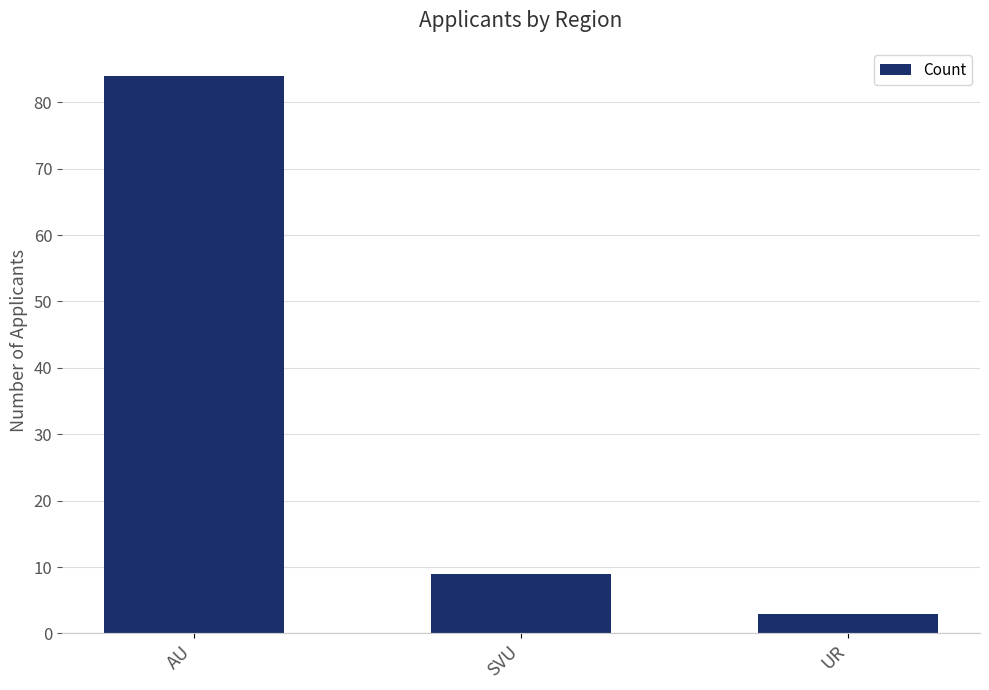

What is the average value?

32